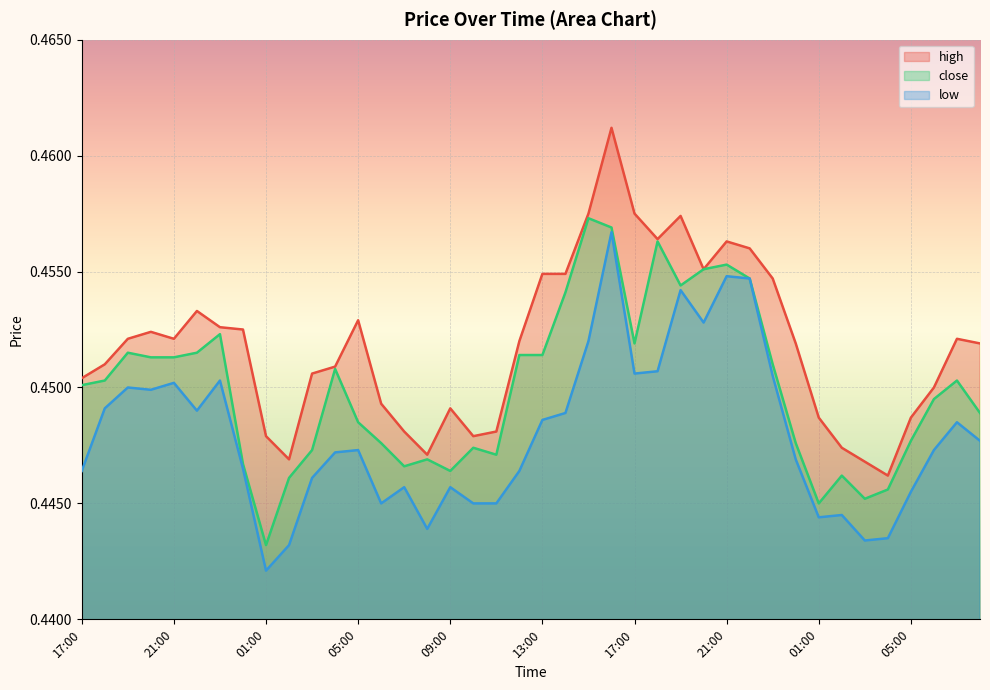

What is the lowest value of the low series?

0.4